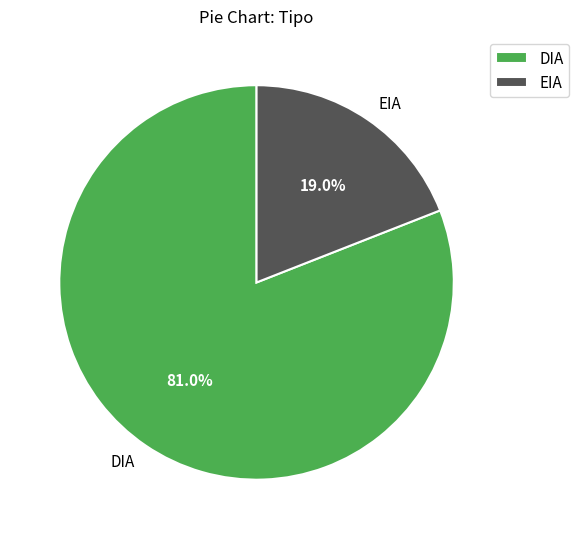

Which category accounts for the majority?

DIA